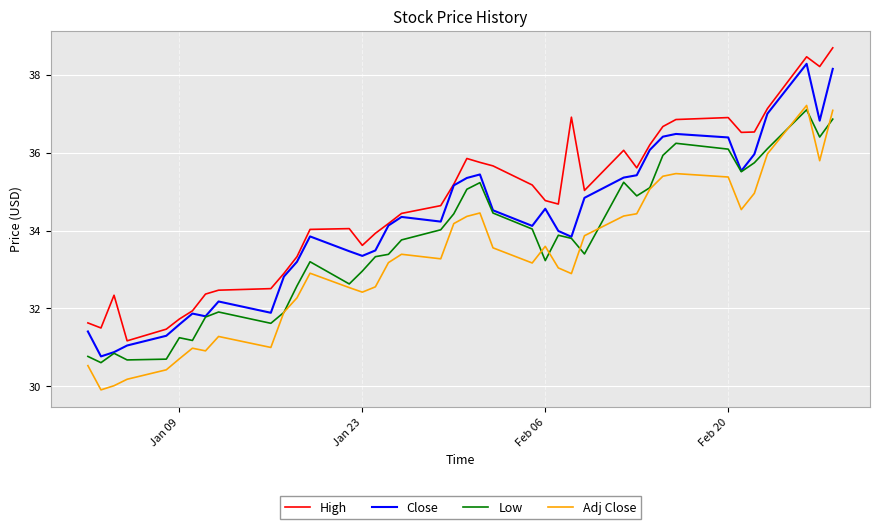

How many lines are shown in the chart?

4